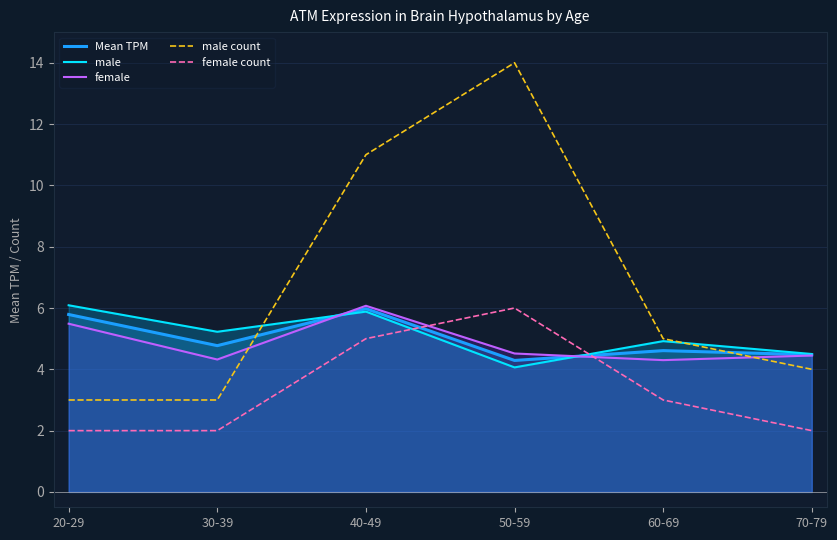

Which has a higher value, 50-59 or 70-79?

70-79